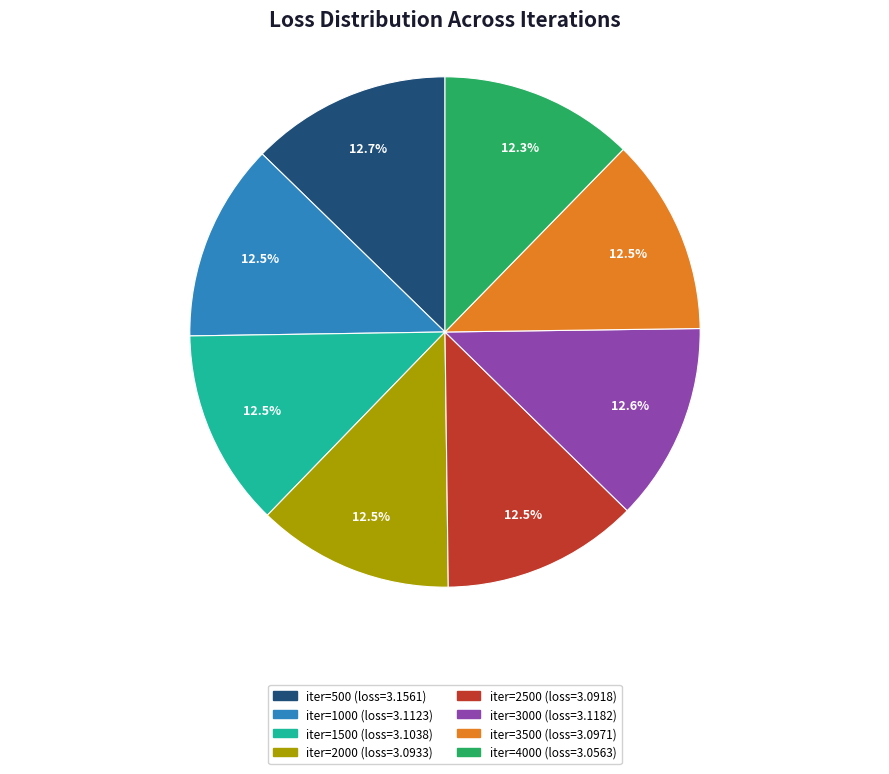

Is there any slice that represents more than half of the pie?

No